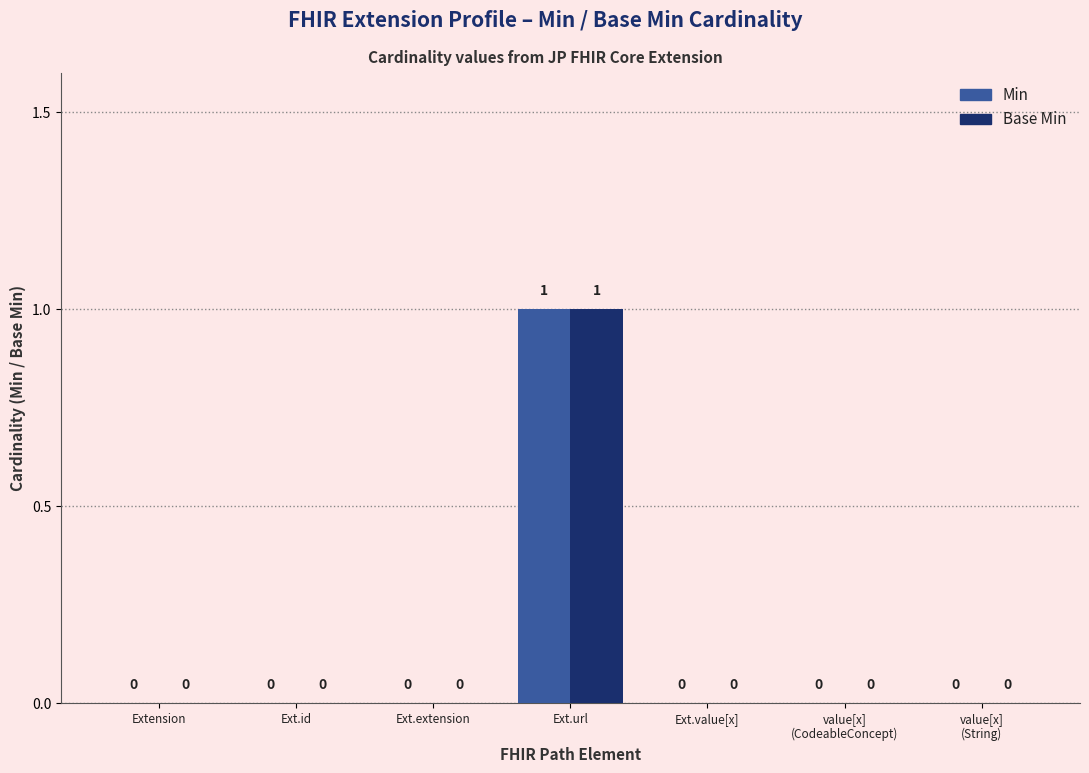

How many Min values are between 0 and 1?

7